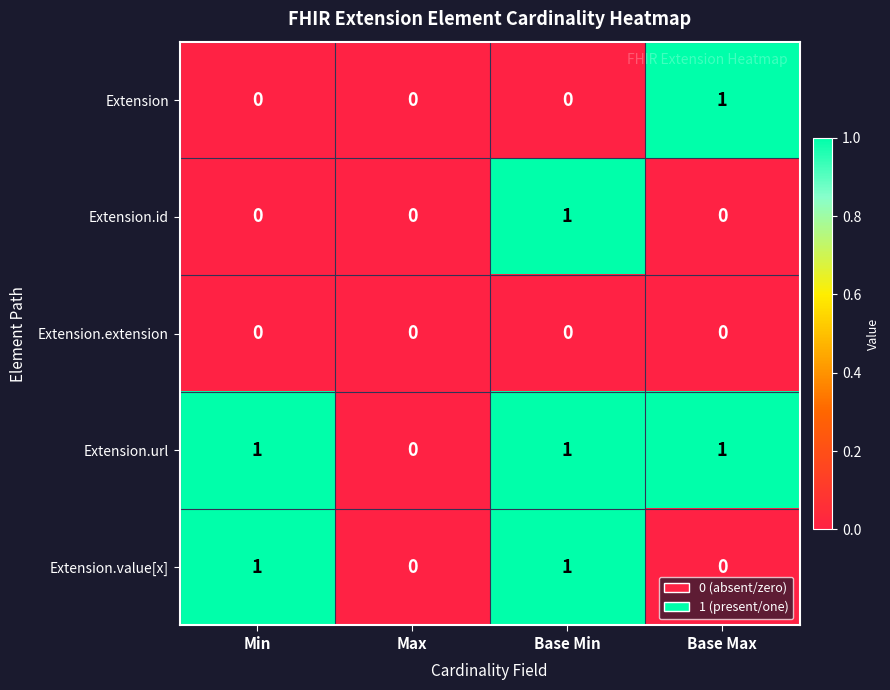

The Extension.id series shows 0 at Base Max. True or false?

True